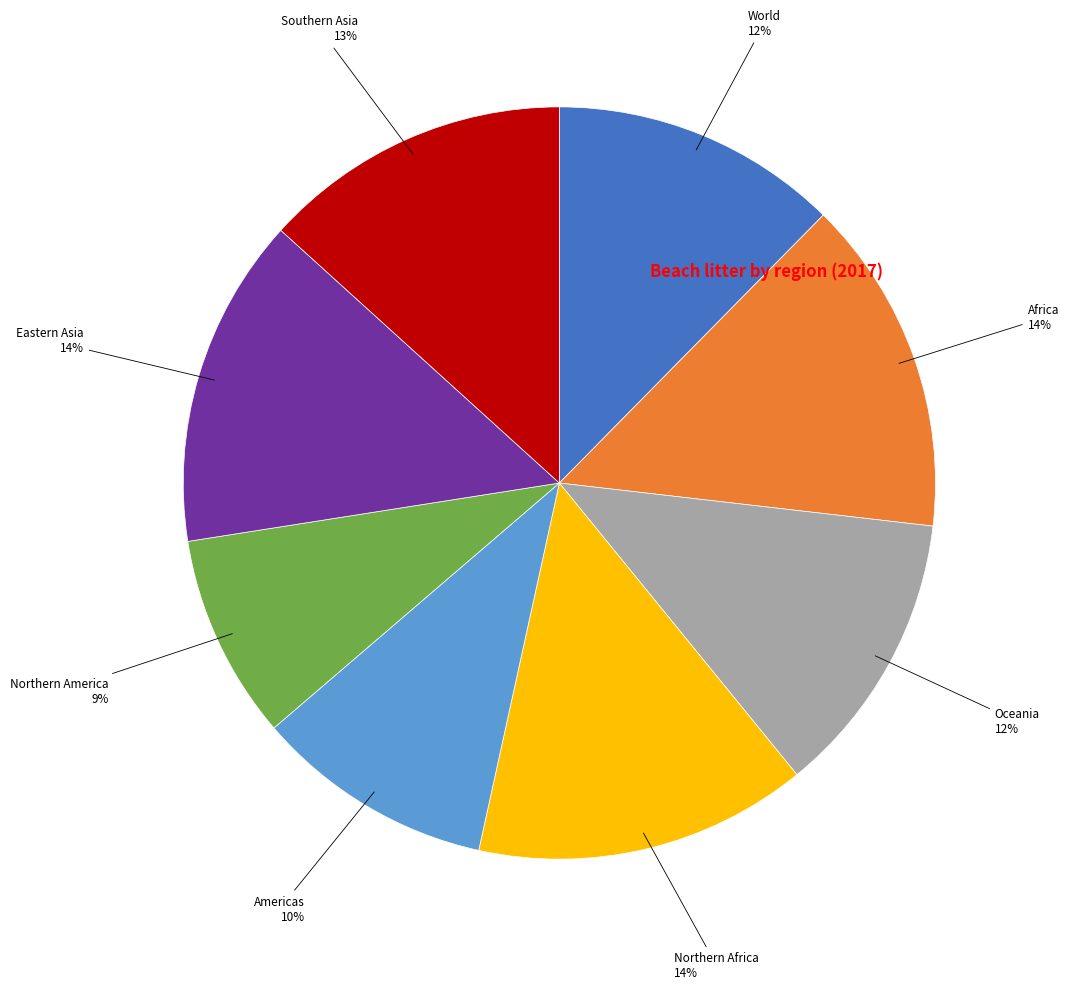

Is there any slice that represents more than half of the pie?

No